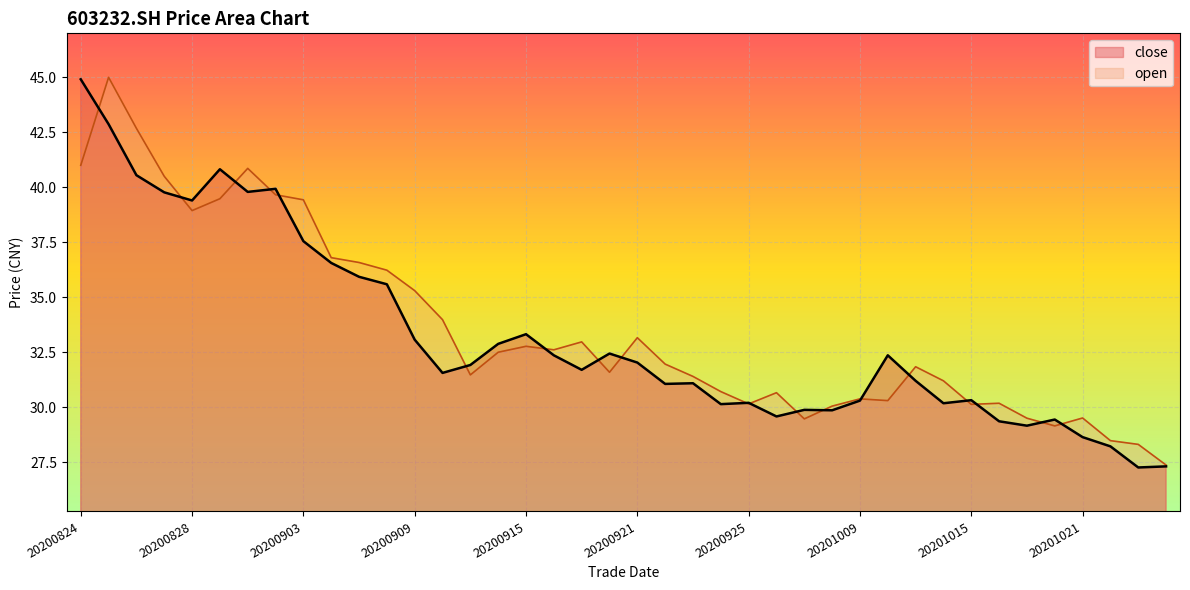

Rank the series by their maximum value, from lowest to highest.

close, open